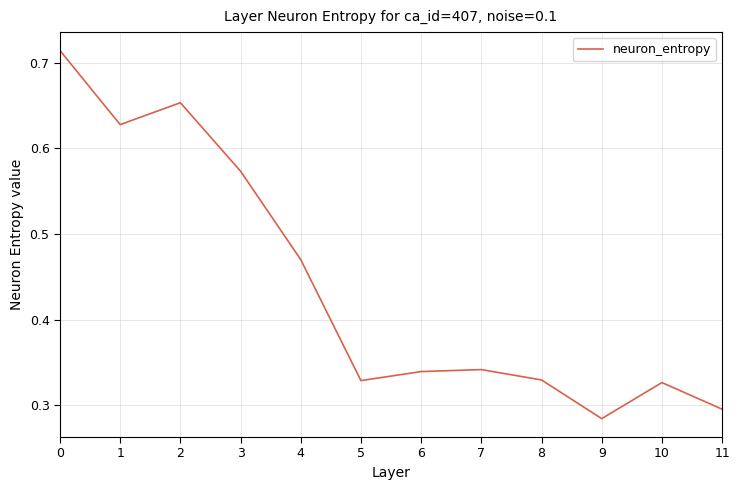

At which category does the chart reach its minimum across all series?

9